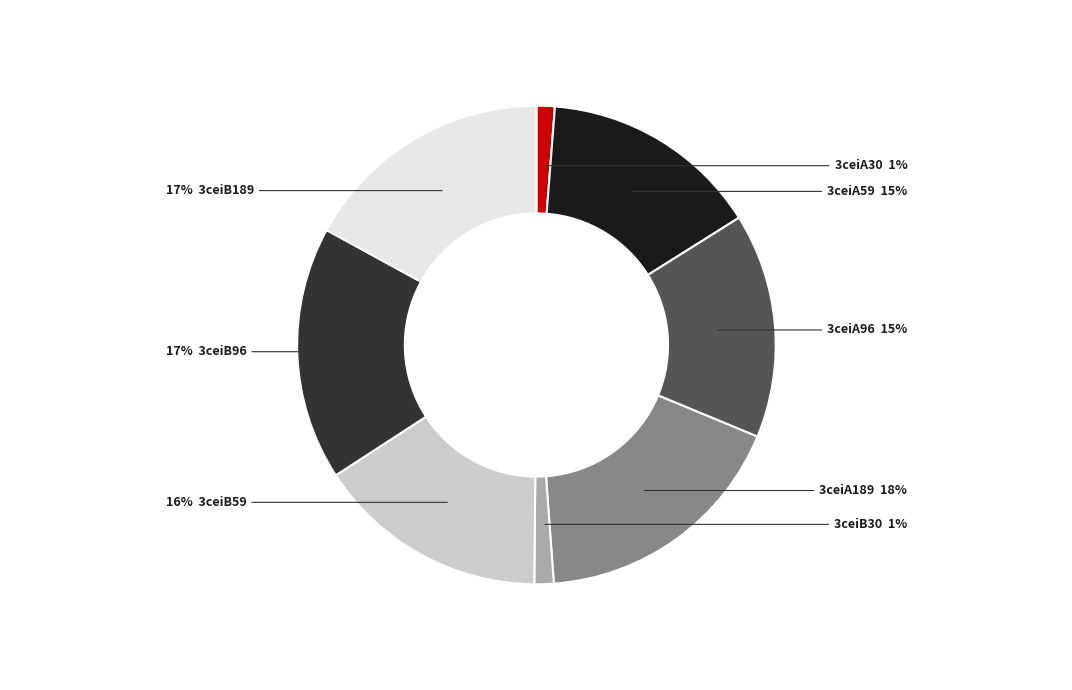

To the nearest percent, what is the average slice percentage?

12%